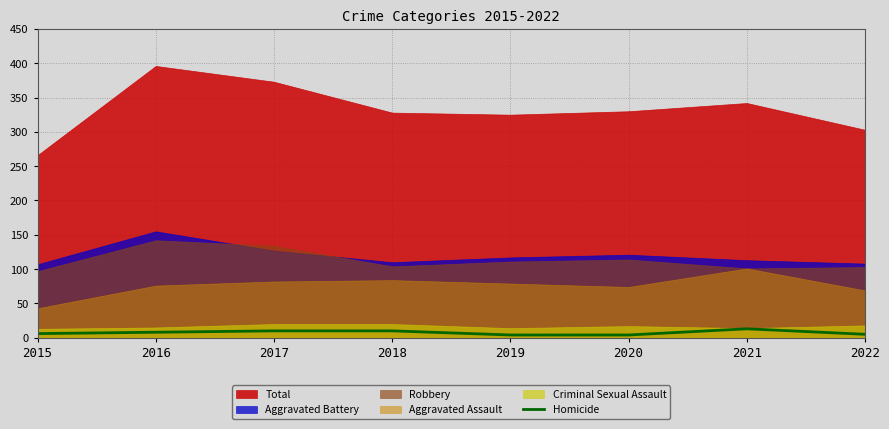

True or false: Homicide has a value of 8 at 2016.

True